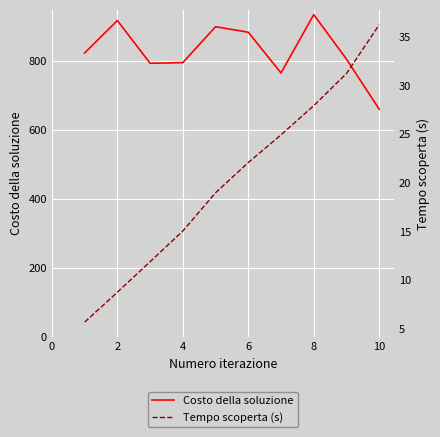

What is the minimum value for Costo della soluzione?

660